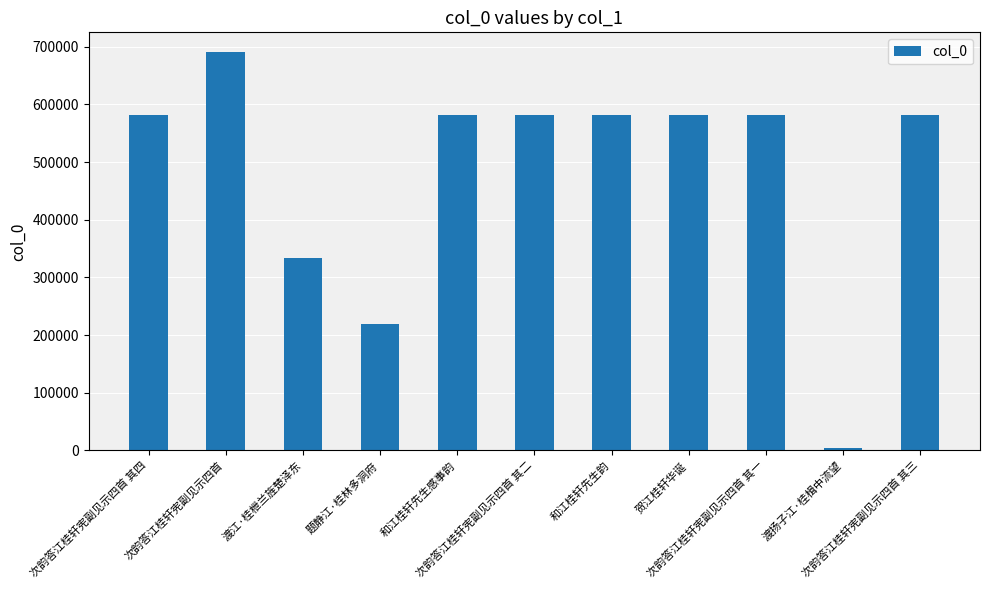

How many bars are there in total?

11